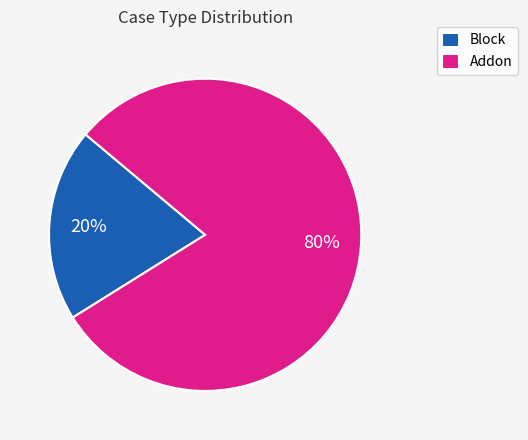

Combined, do Block and Addon account for over 50%?

Yes